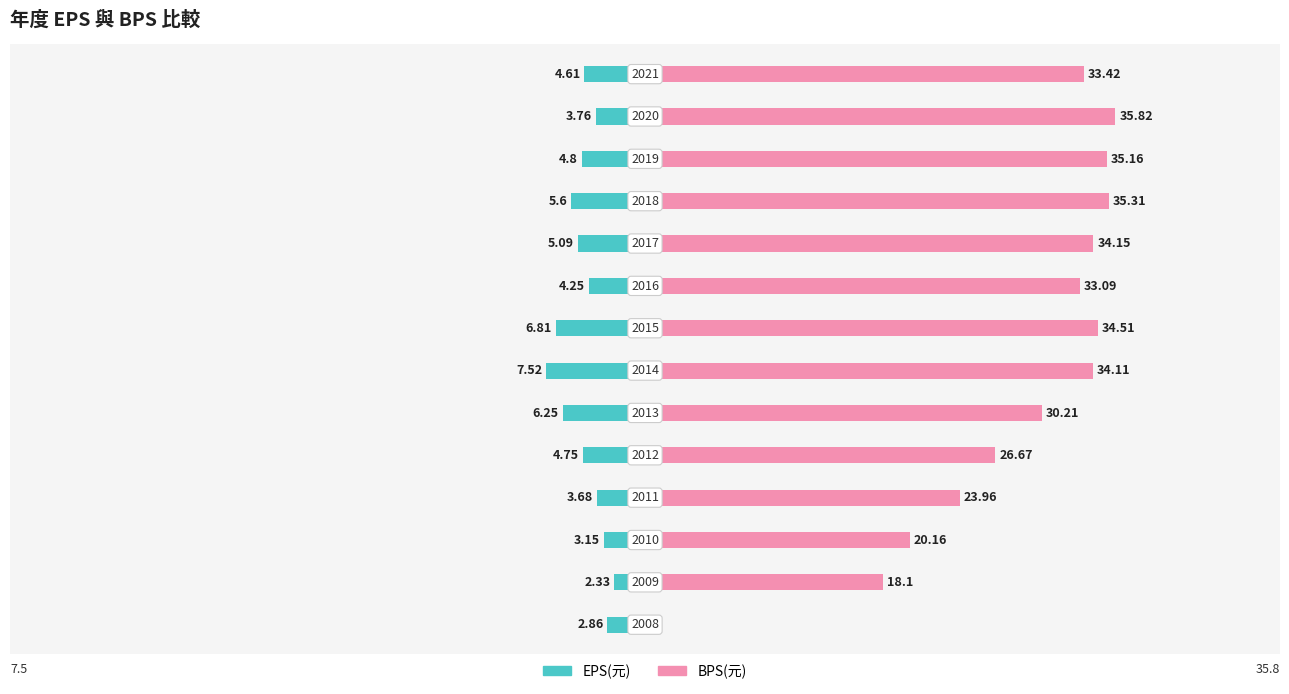

At how many categories does at least one series exceed 6?

13